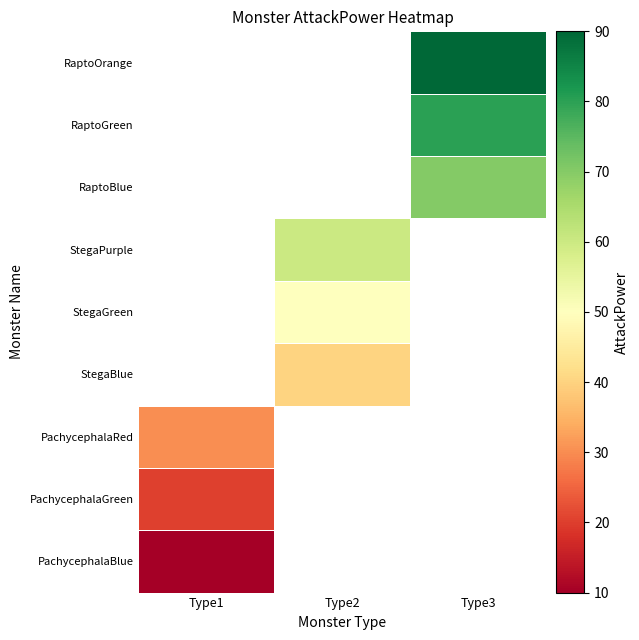

Which series has the largest range (max minus min)?

PachycephalaBlue